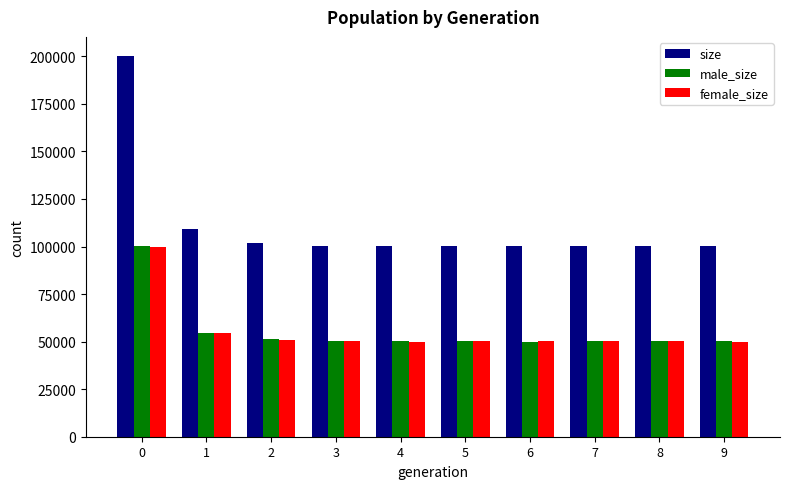

True or false: male_size has a value of 49936 at 6.

True